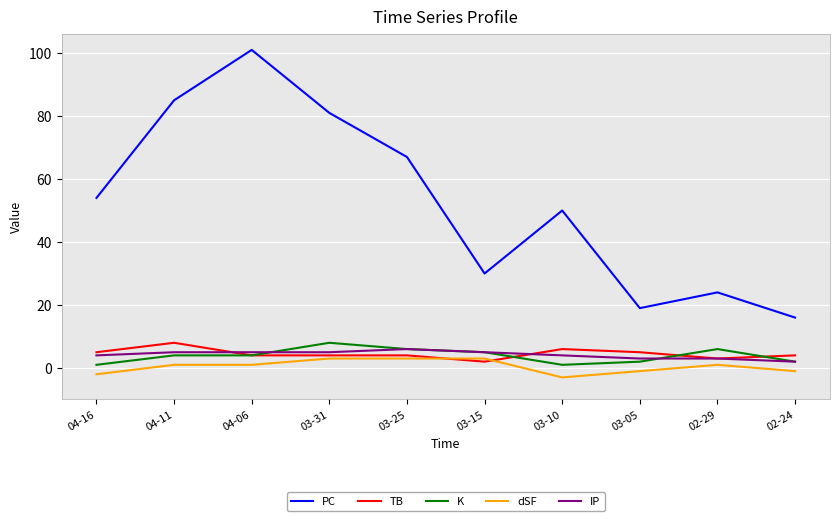

What is the difference between the maximum and minimum values in the PC series?

85